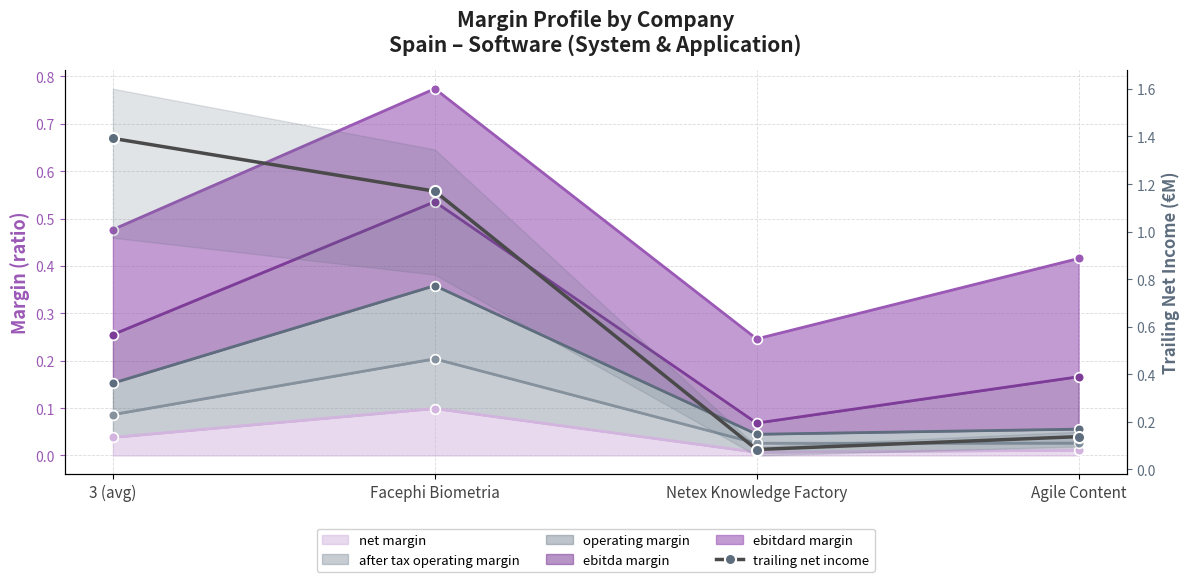

Where does the data first go above 1?

3 (avg)